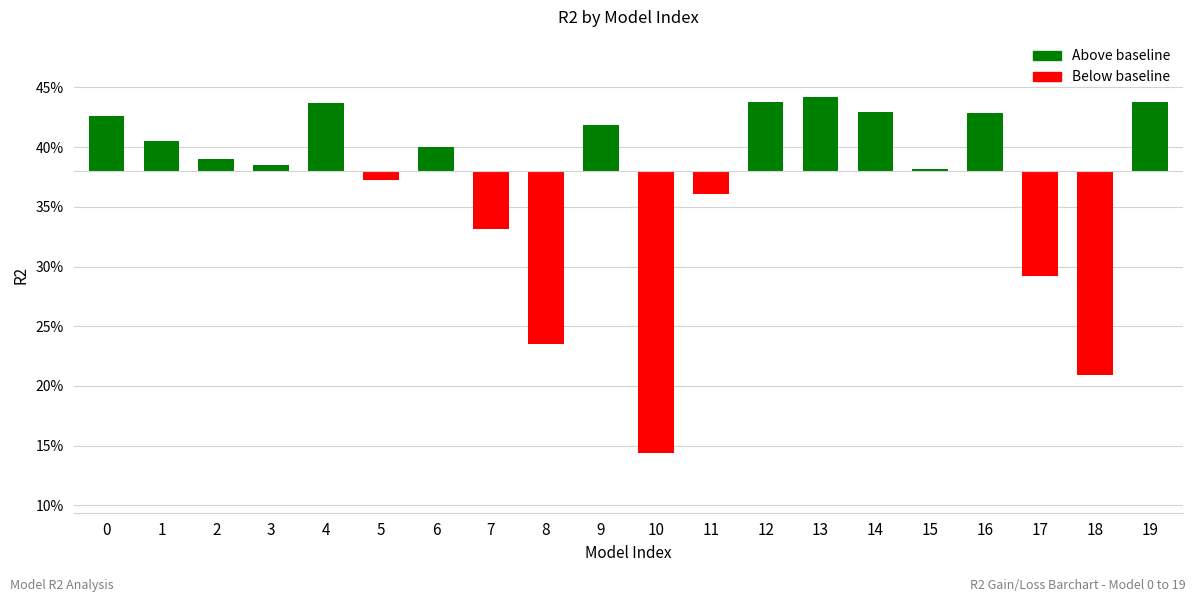

How many values are above zero?

13